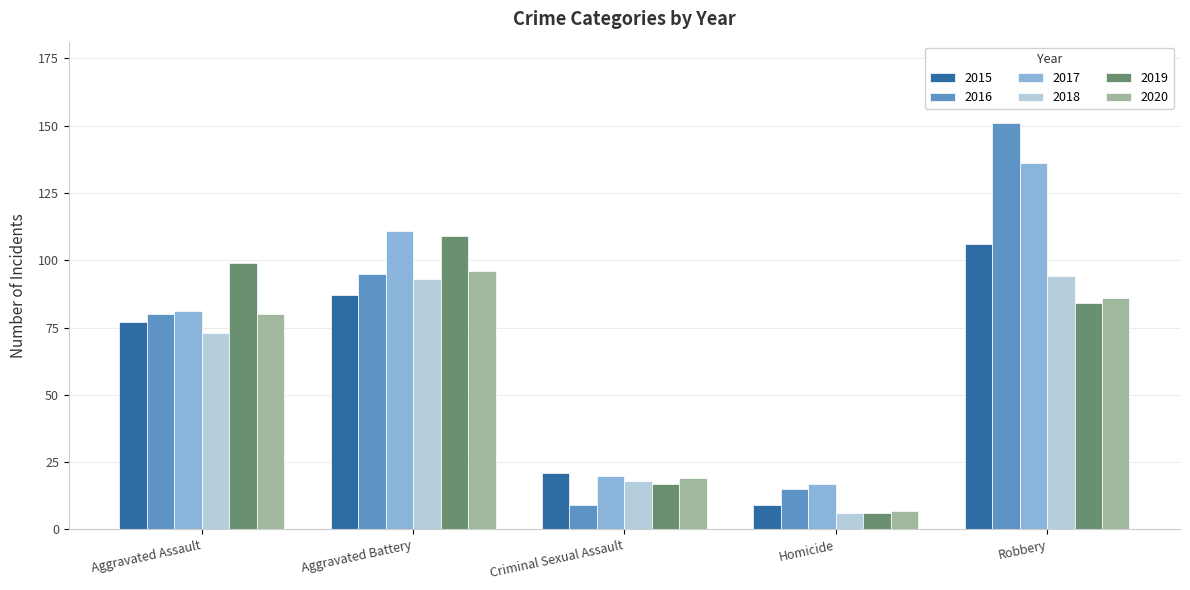

What is the label of the 5th bar from the right?

Aggravated Assault